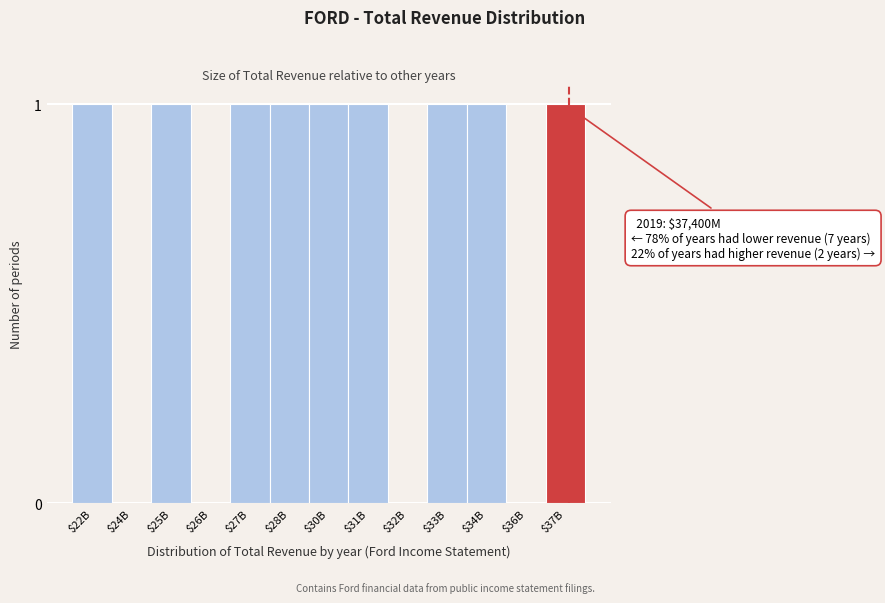

The value at $24B is 0. True or false?

True